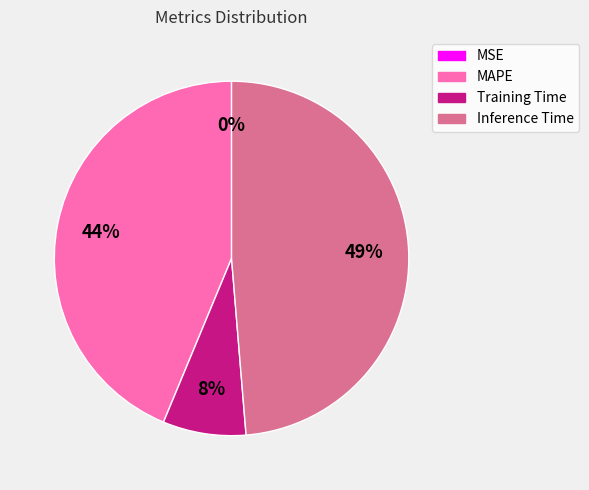

Is there any slice that represents more than half of the pie?

No